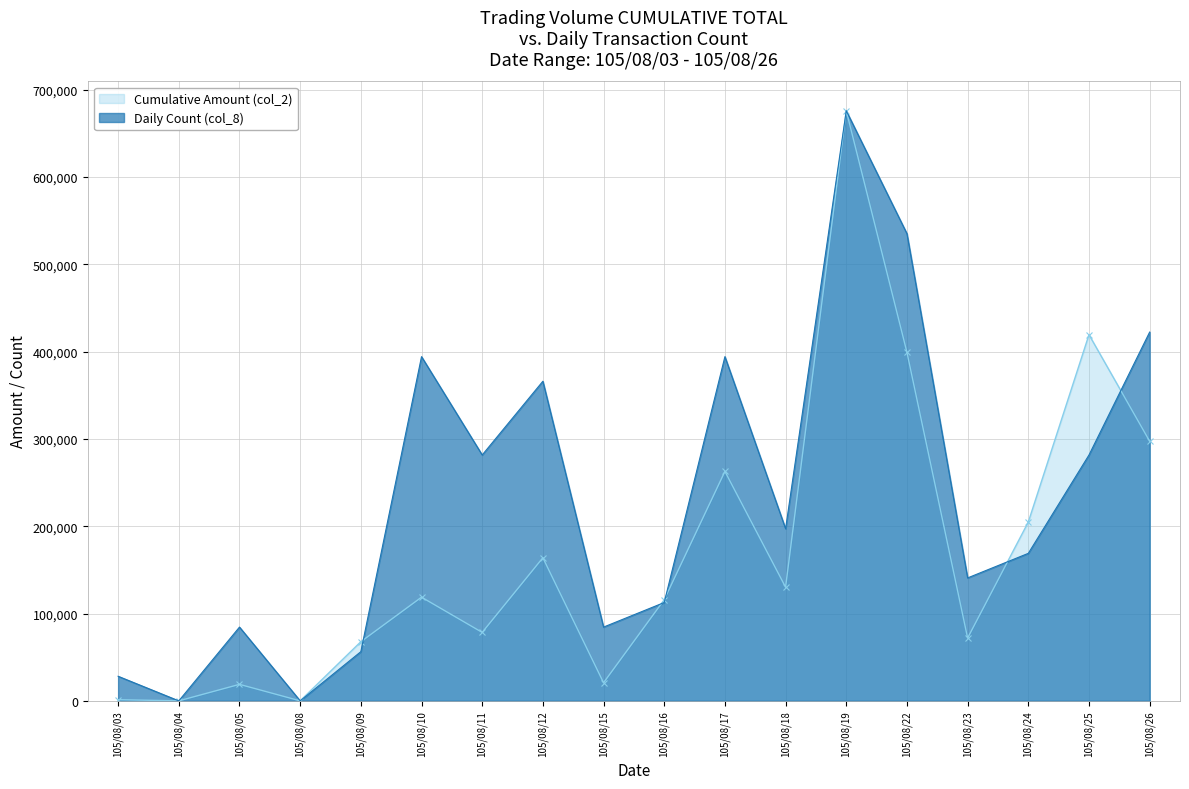

True or false: Daily Count (col_8) and Cumulative Amount (col_2) cross at least once.

True